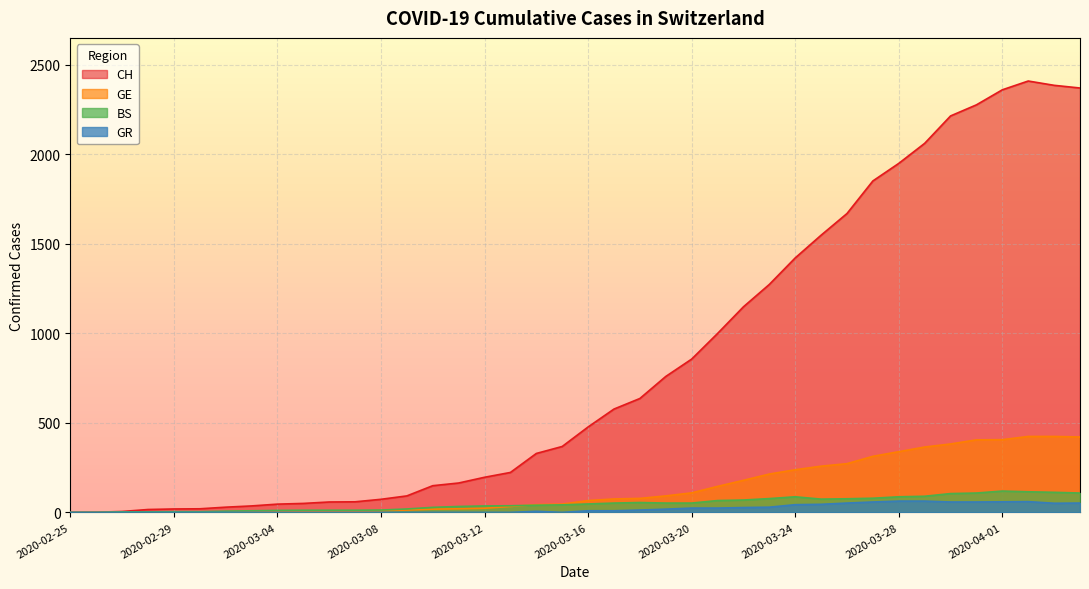

Is the value of GE at 2020-03-19 greater than the value of GR at 2020-03-16?

Yes